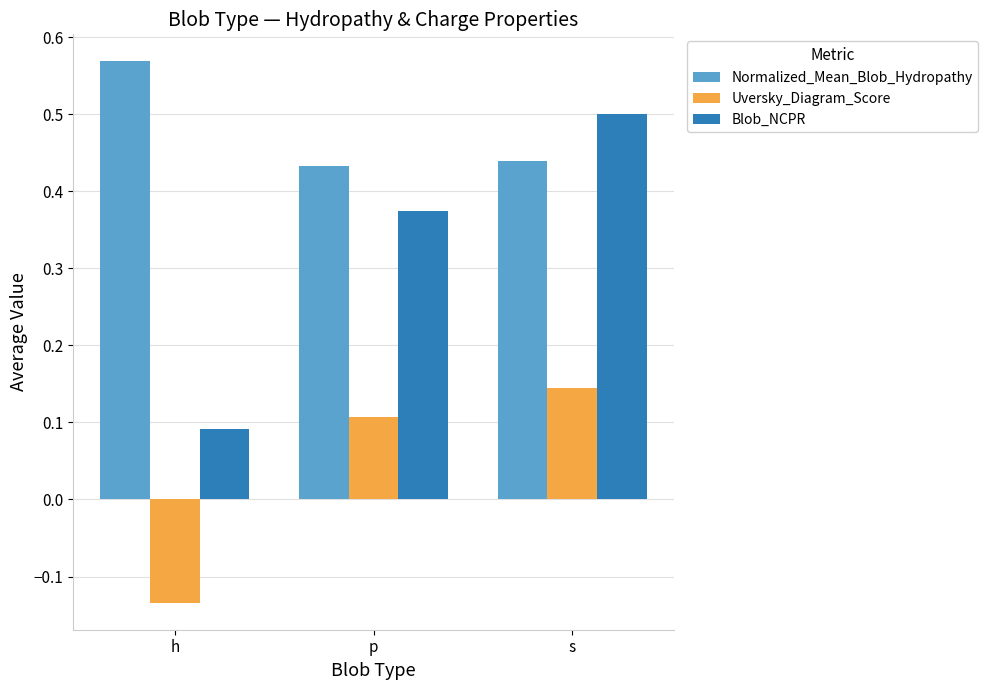

What position from the right is h?

3